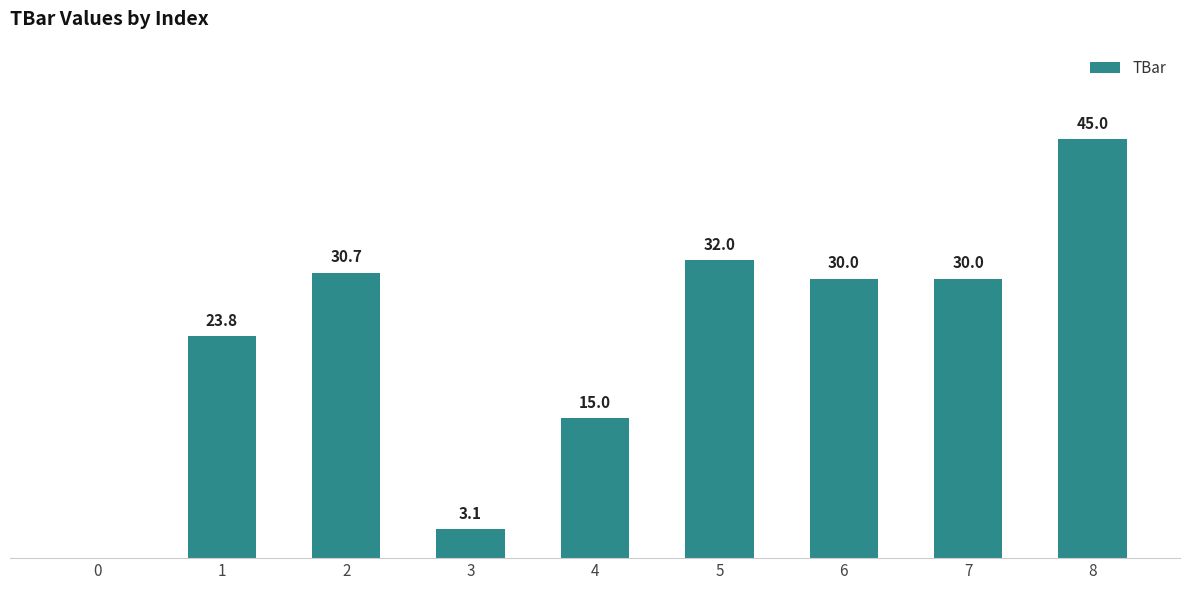

True or false: the data shows 18.8 at 6.

False